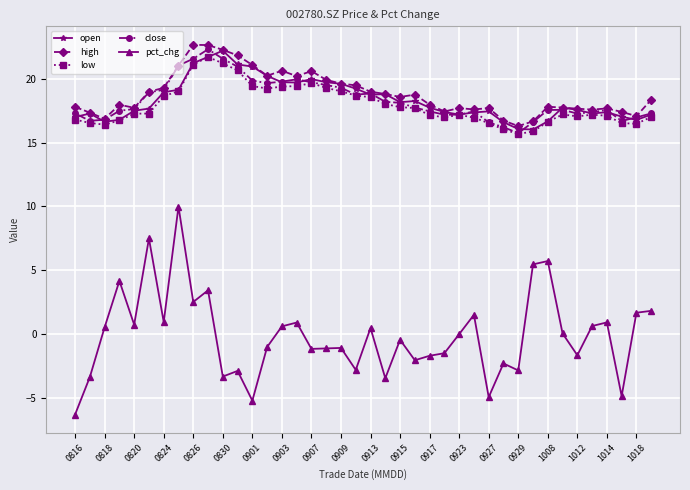

What is the smallest value displayed?

-6.3